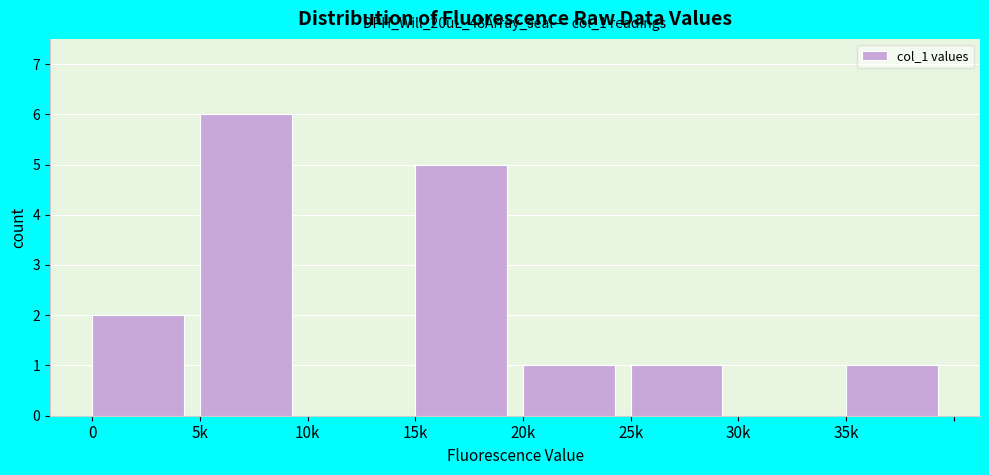

Reading left to right, transcribe all the data shown in this chart.

0=2	5k=6	10k=0	15k=5	20k=1	25k=1	30k=0	35k=1